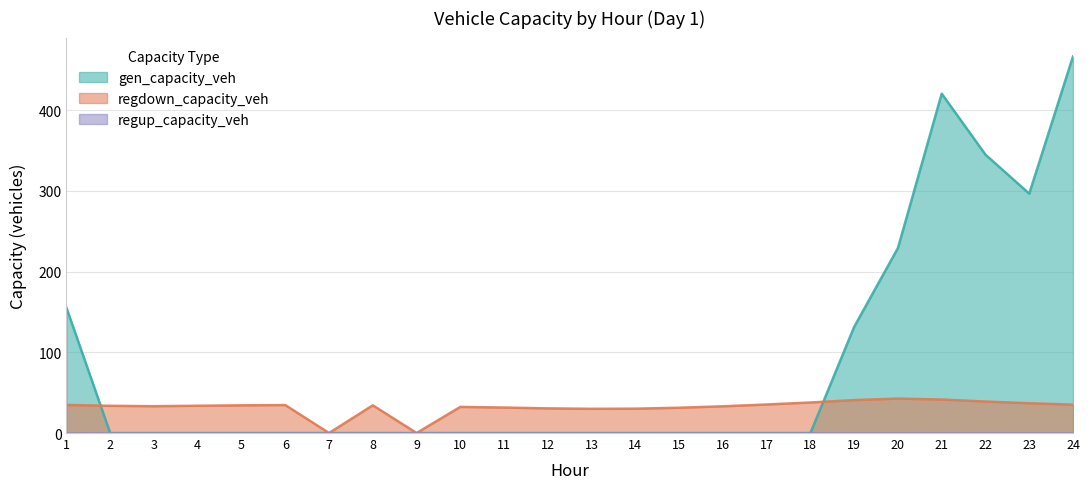

How many interior local valleys does the regdown_capacity_veh series have?

4